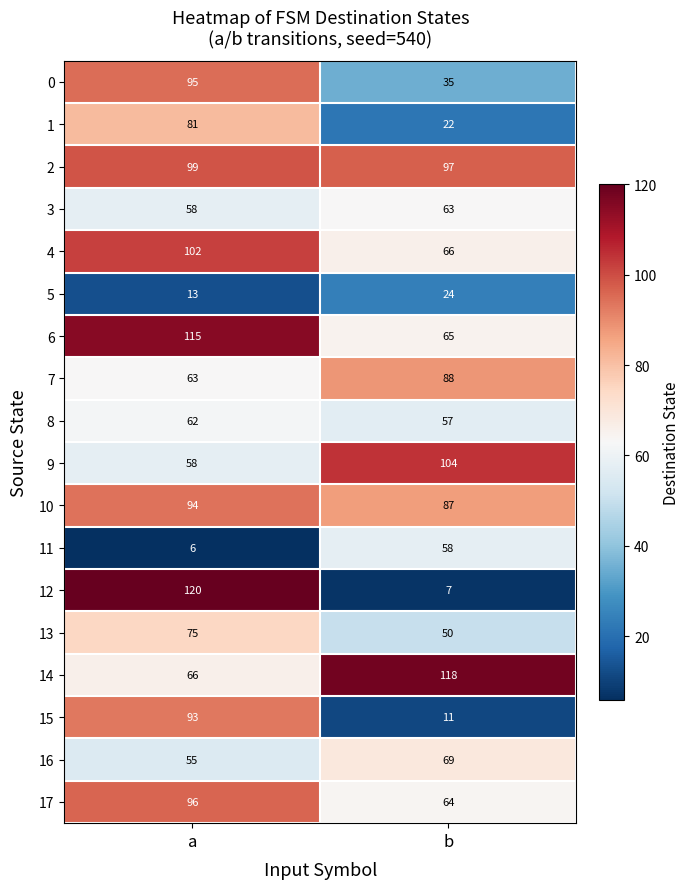

Rank the categories by 11 value from lowest to highest.

a, b